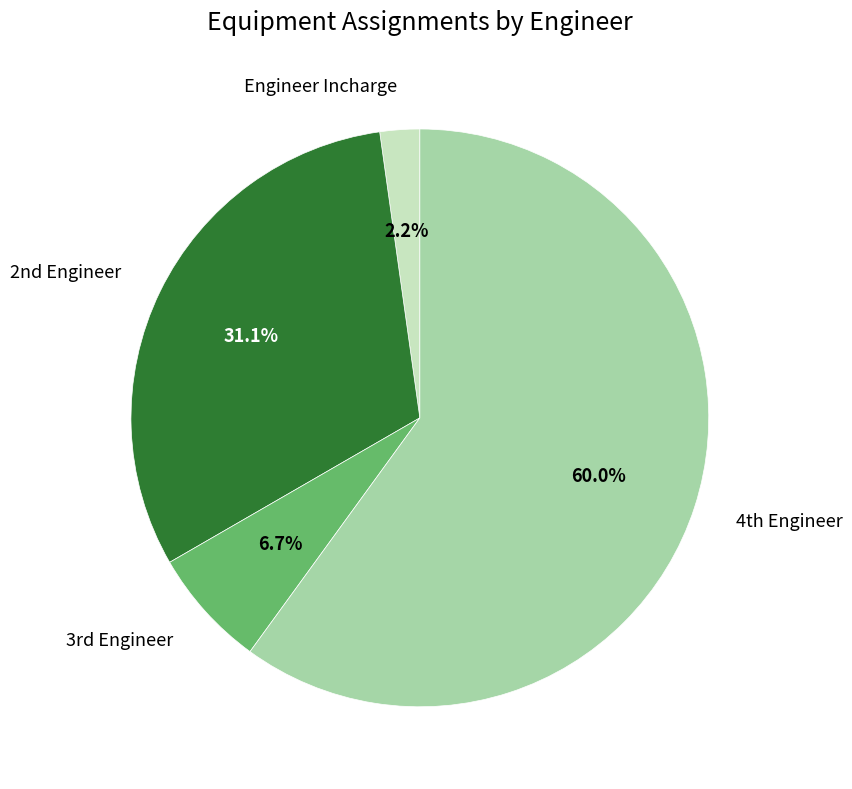

Is there any slice that represents more than half of the pie?

Yes